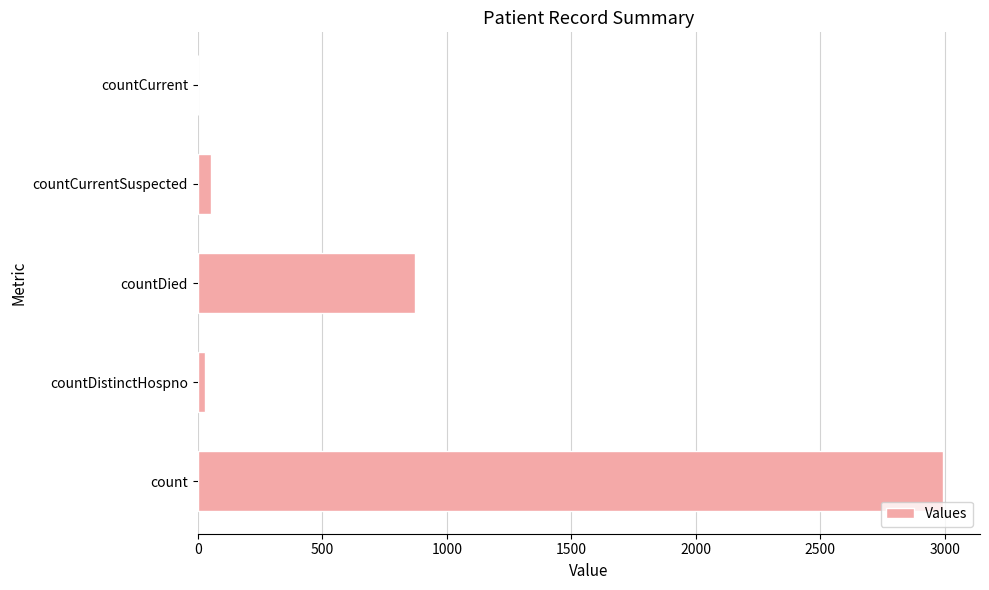

What is the sum of all values?

3950